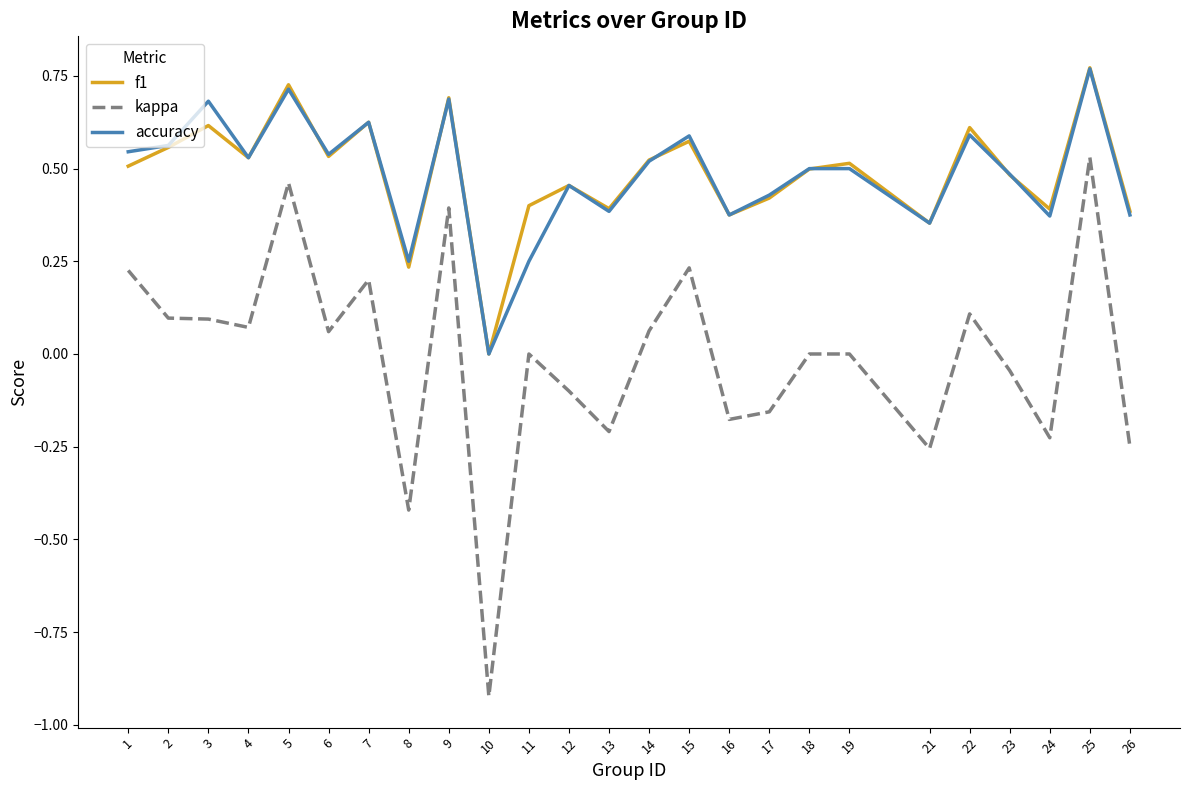

Which label corresponds to the largest value in the chart?

25